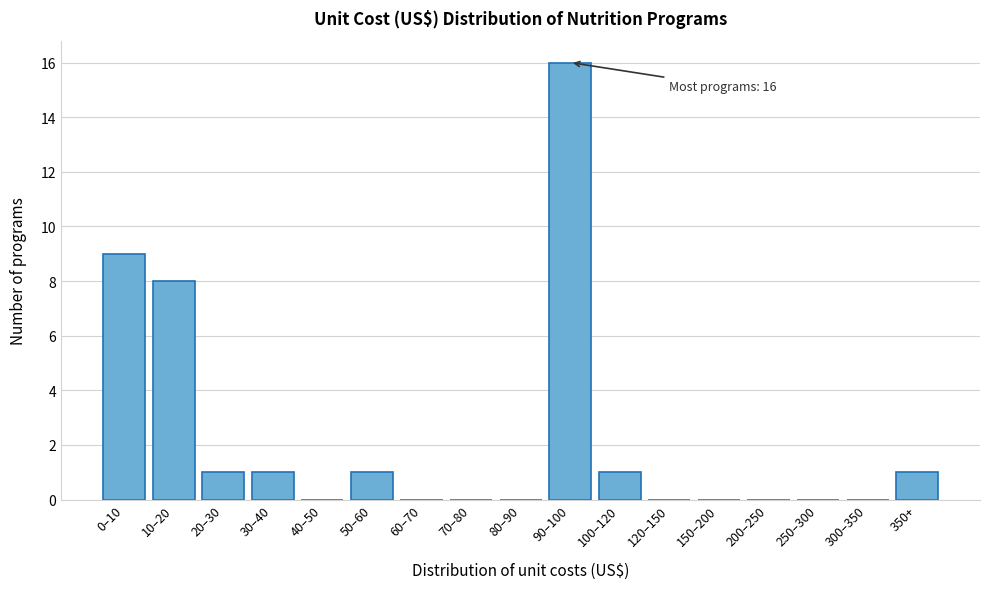

Reading right to left, extract all data points from this chart.

350+=1	300–350=0	250–300=0	200–250=0	150–200=0	120–150=0	100–120=1	90–100=16	80–90=0	70–80=0	60–70=0	50–60=1	40–50=0	30–40=1	20–30=1	10–20=8	0–10=9